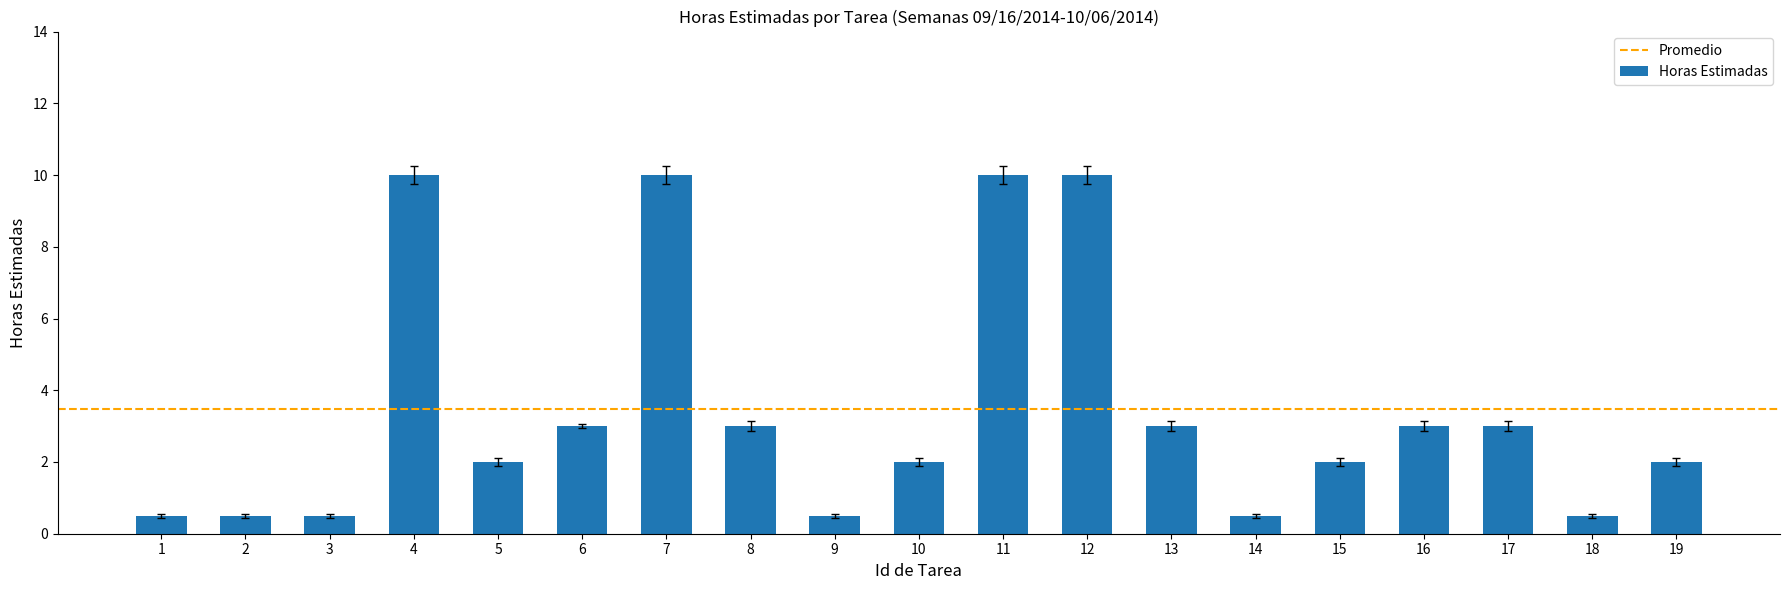

What is the difference between the second highest and second lowest values?

9.5